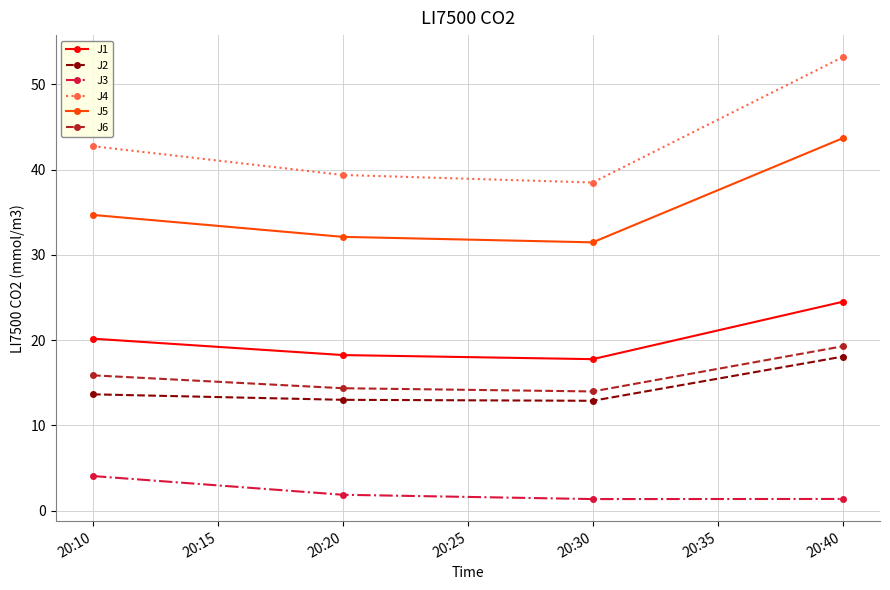

True or false: J1 has more than 0 interior local peaks.

False